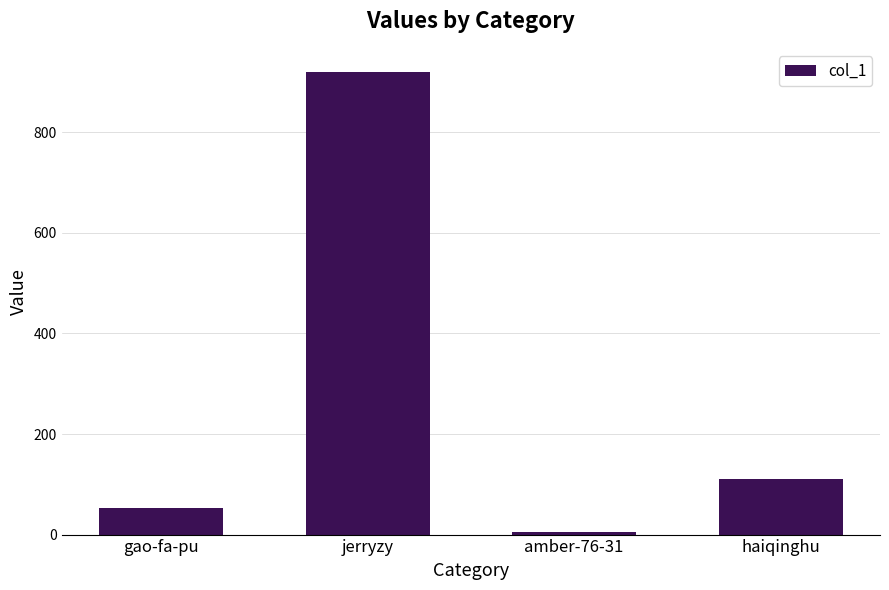

True or false: the data shows 110 at haiqinghu.

True